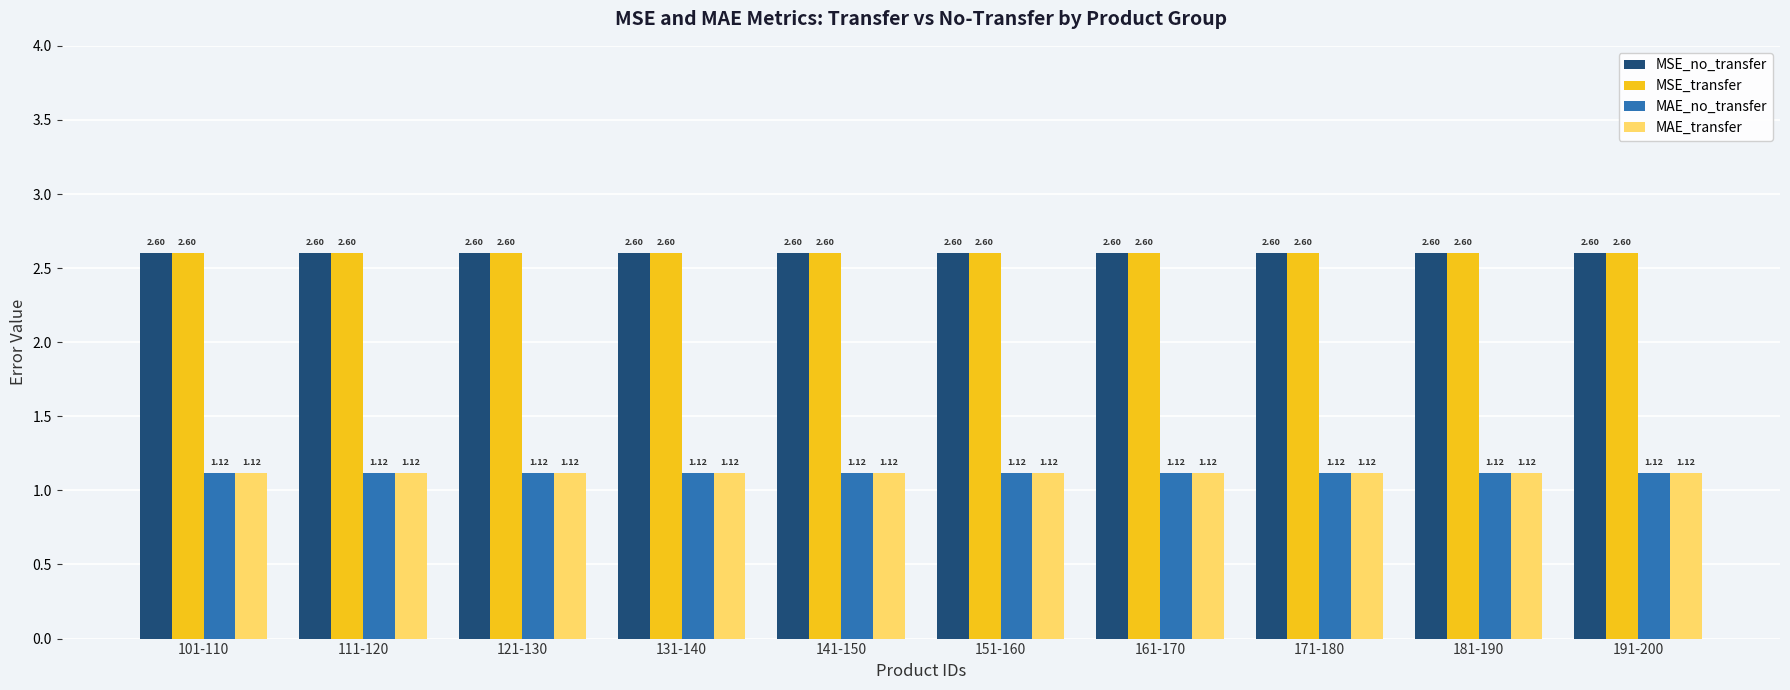

At how many categories does at least one series exceed 1?

10